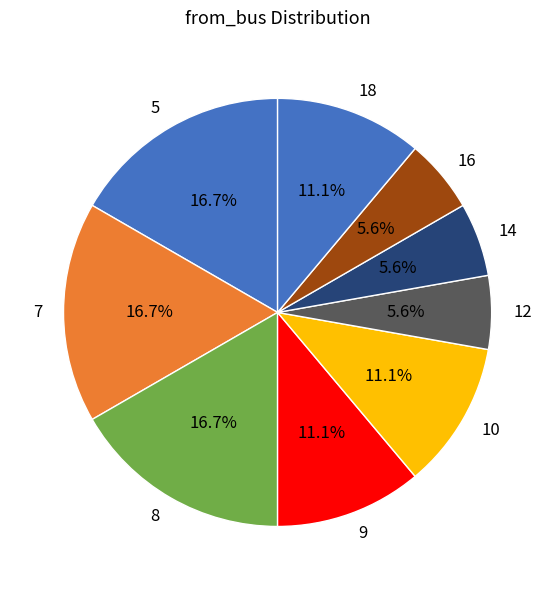

Does any single category account for the majority?

No